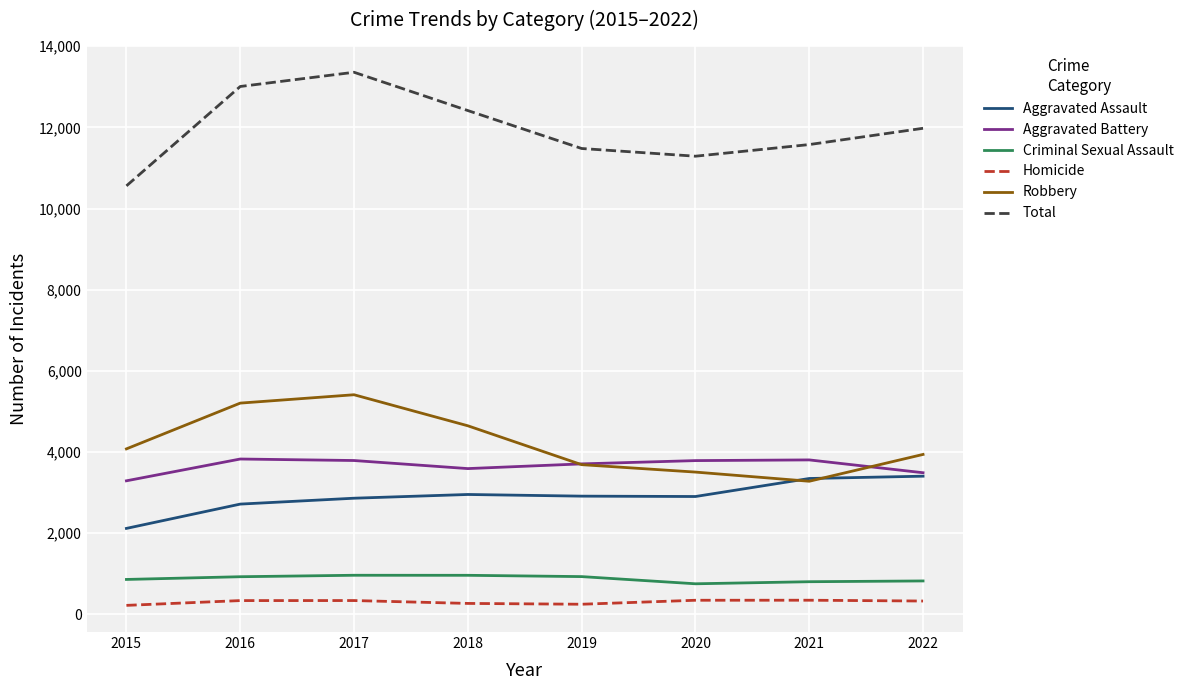

The Total series shows 18020 at 2022. True or false?

False